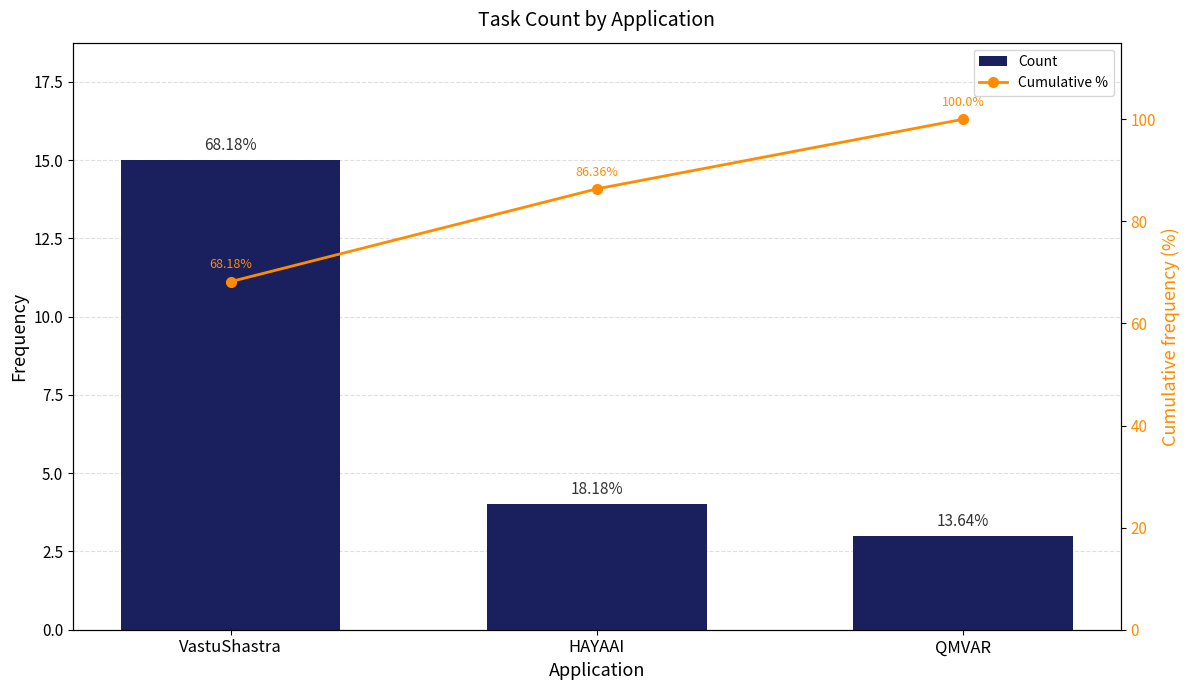

What is the difference between the maximum and second lowest values in the Count series?

11.0